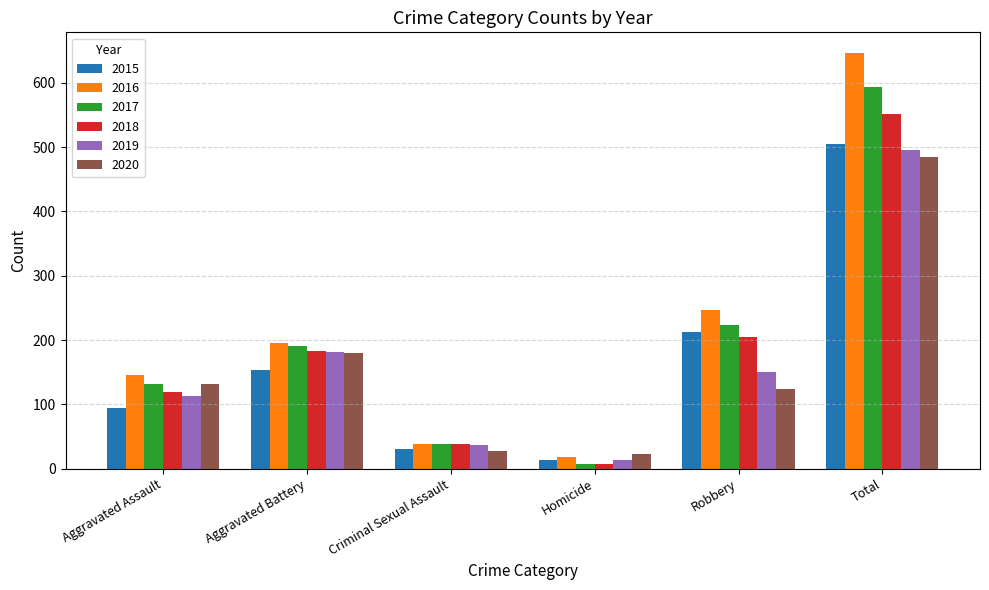

What is the lowest value of the 2018 series?

8